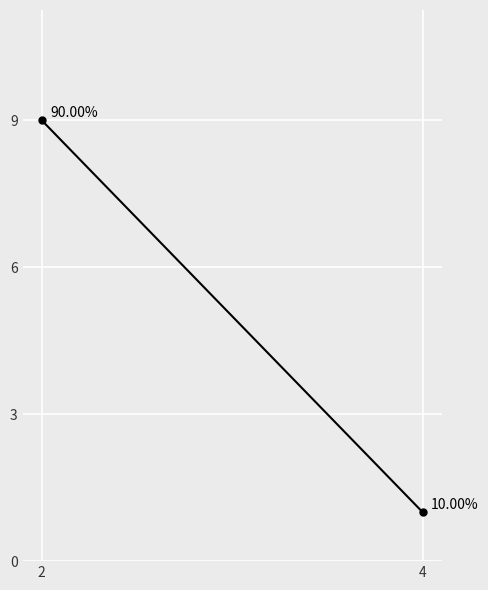

What is the value of the 2nd point from the left?

1